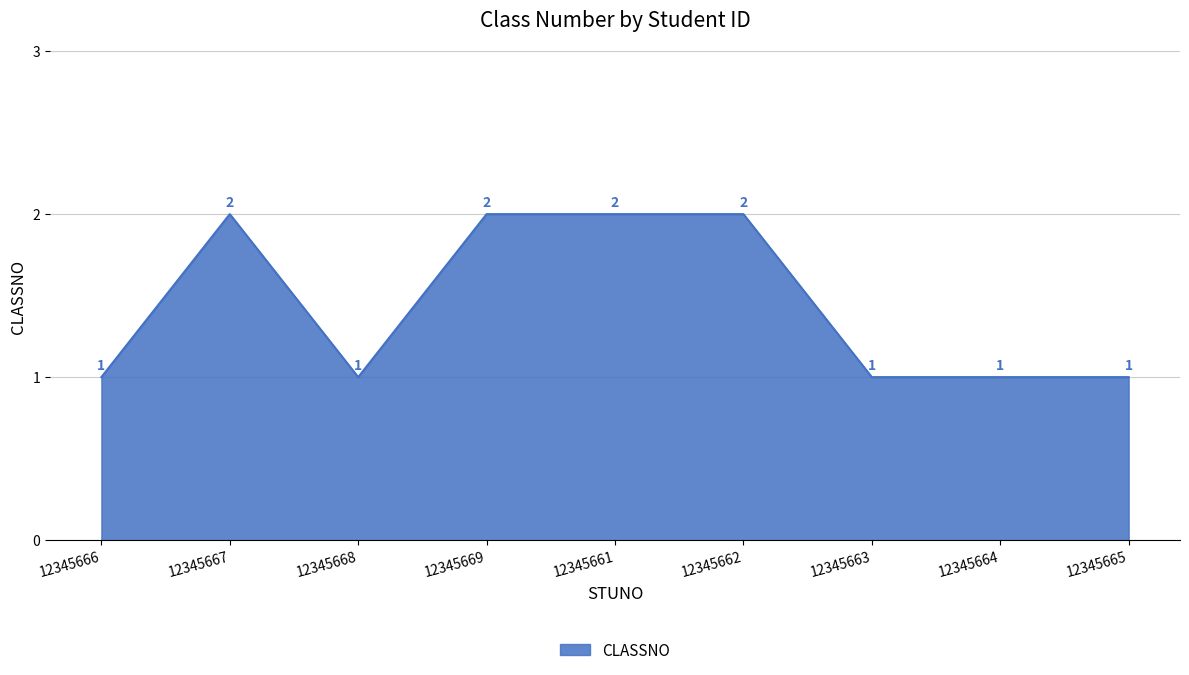

What is the difference between the values at 12345666 and 12345661?

1